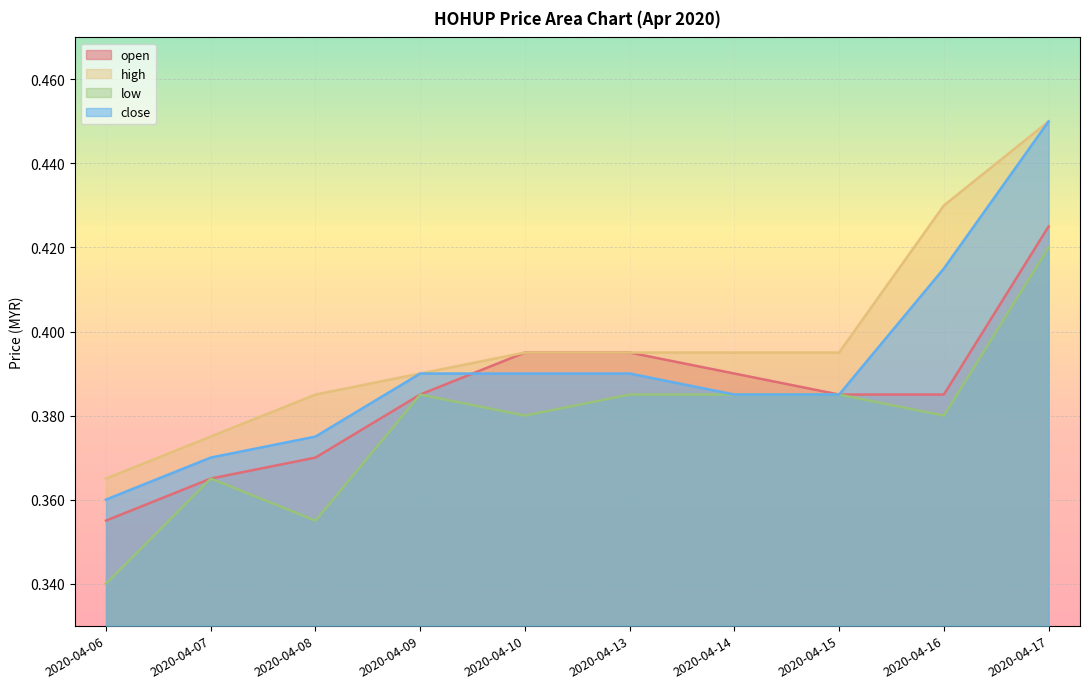

Which series changed the most between 2020-04-07 and 2020-04-13?

open